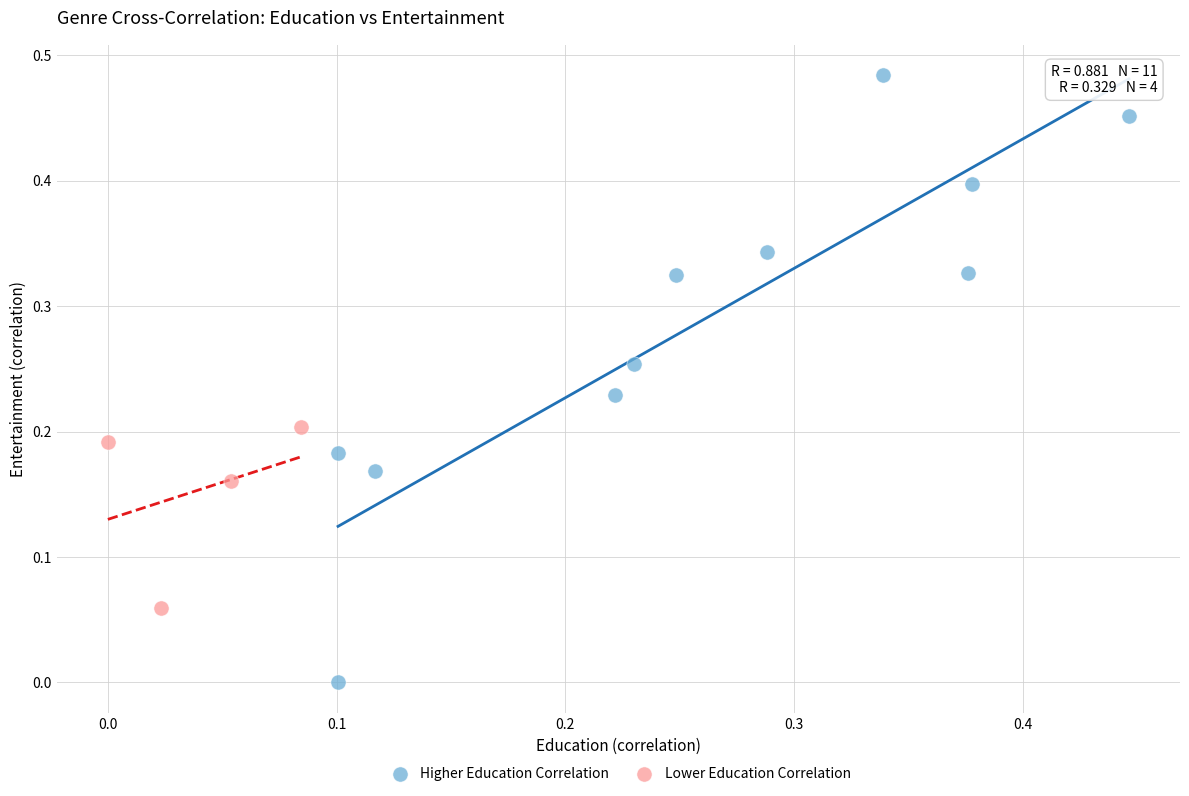

Which series contains the lowest Y value?

Higher Education Correlation